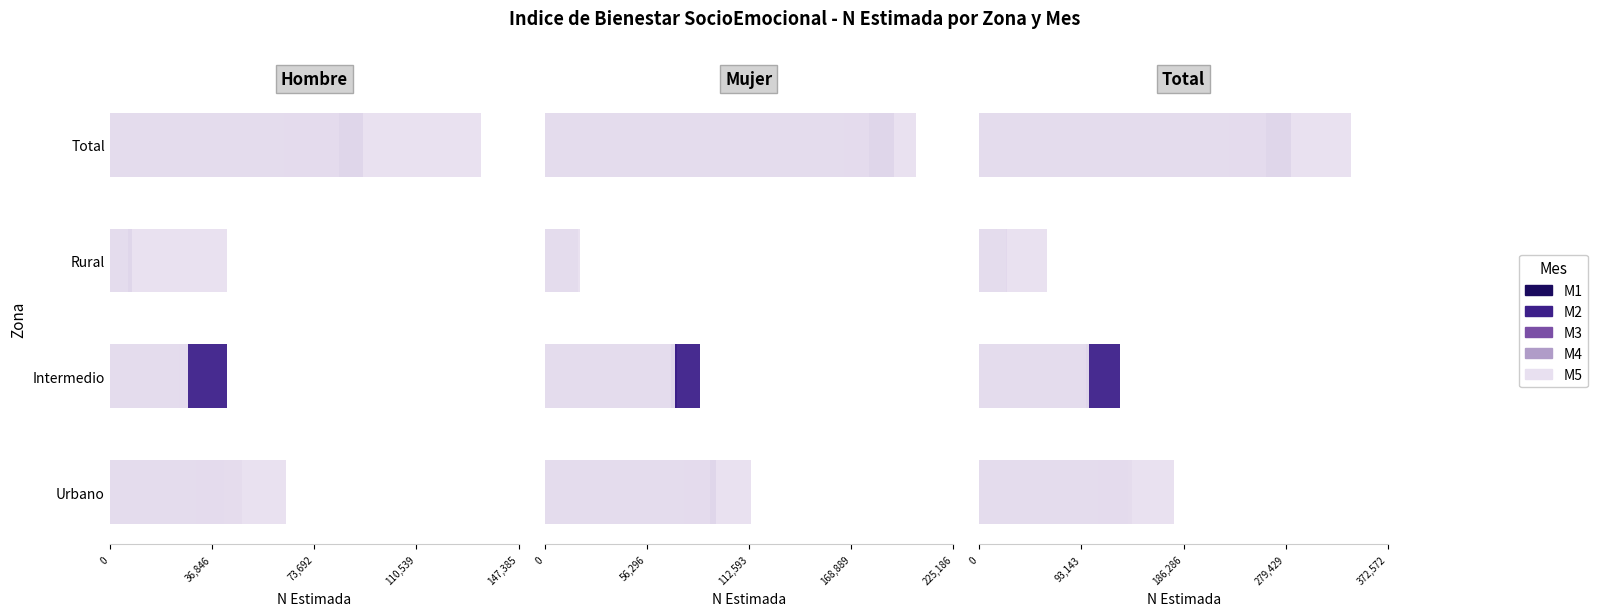

Read the M4 value at Intermedio, to the nearest 50.

97650